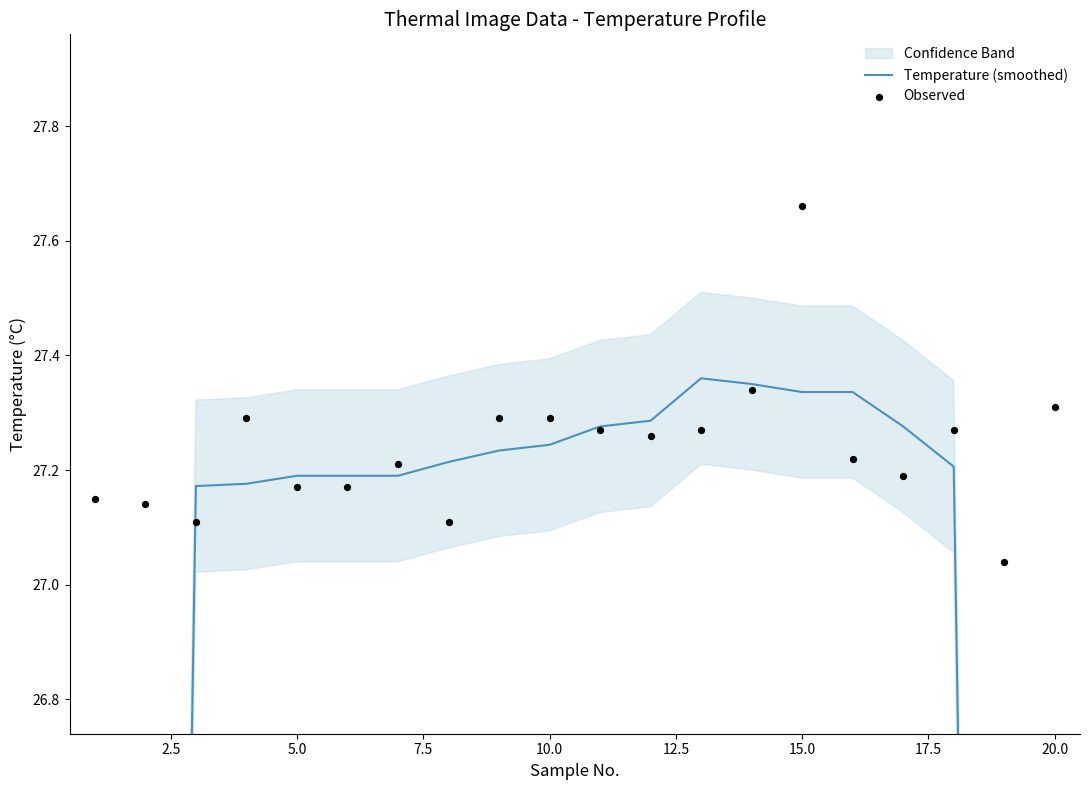

At which category is the sum across all series the highest?

15.0